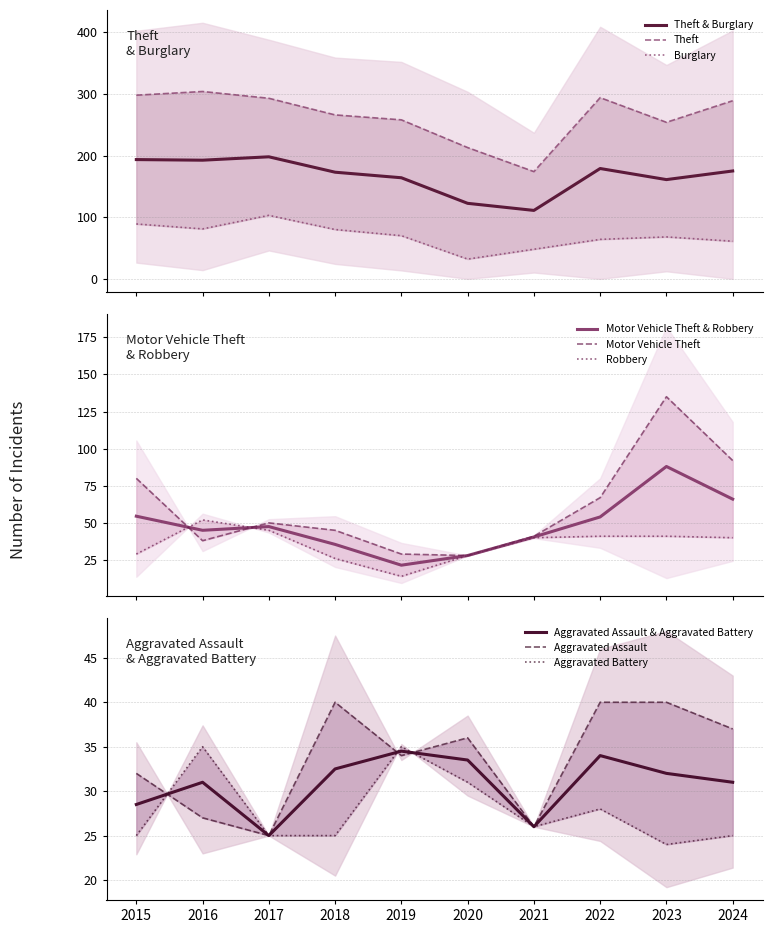

What is the total value across all series at 2024?

544